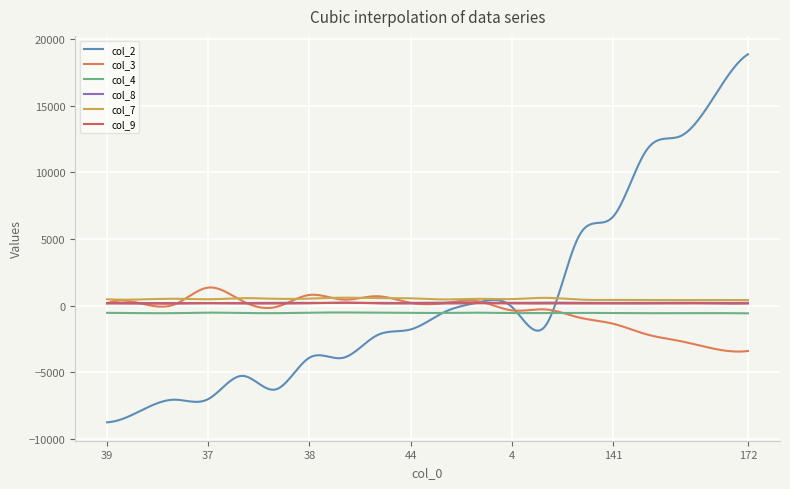

What is the smallest value displayed?

-8777.0